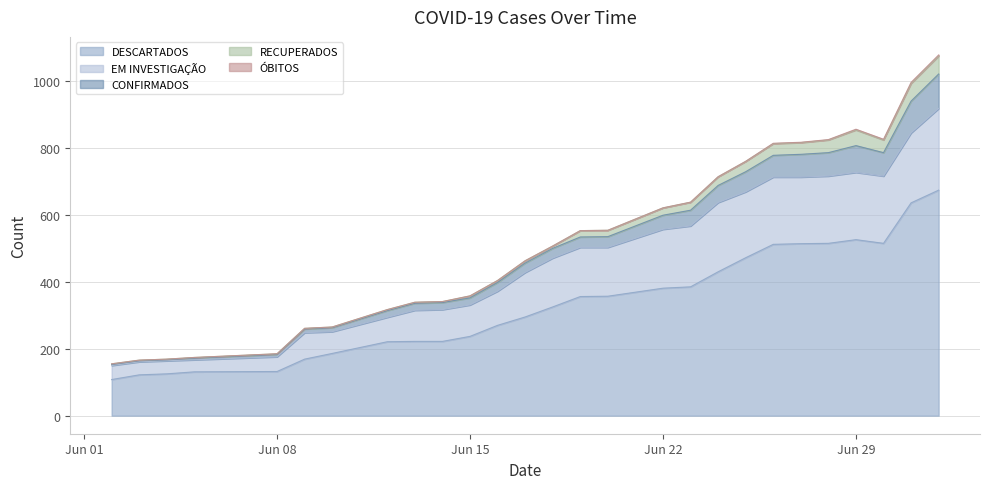

What is the maximum value for DESCARTADOS?

674